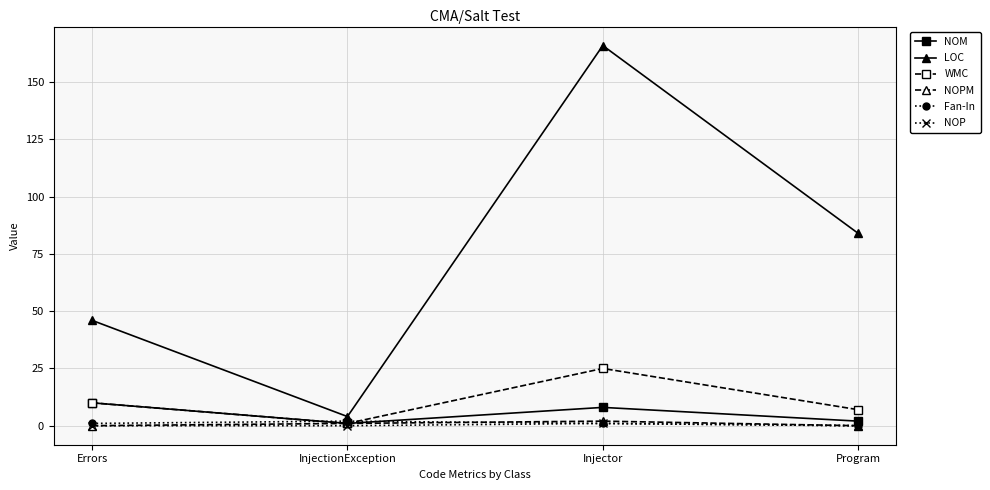

Between Errors and InjectionException, which series saw the biggest shift?

LOC